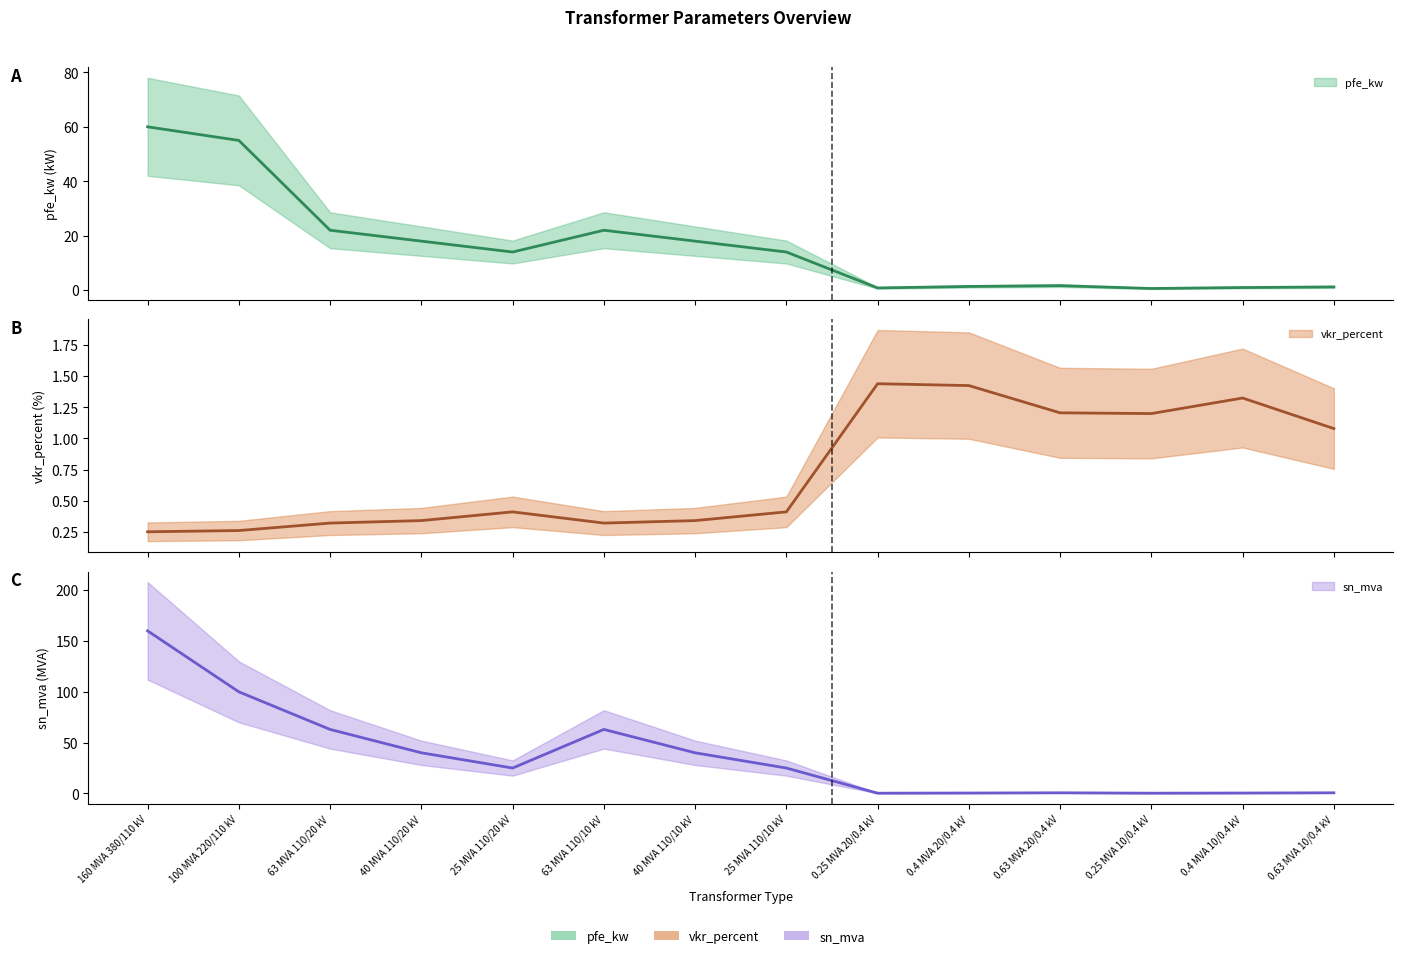

At which category is the sum across all series the highest?

160 MVA 380/110 kV